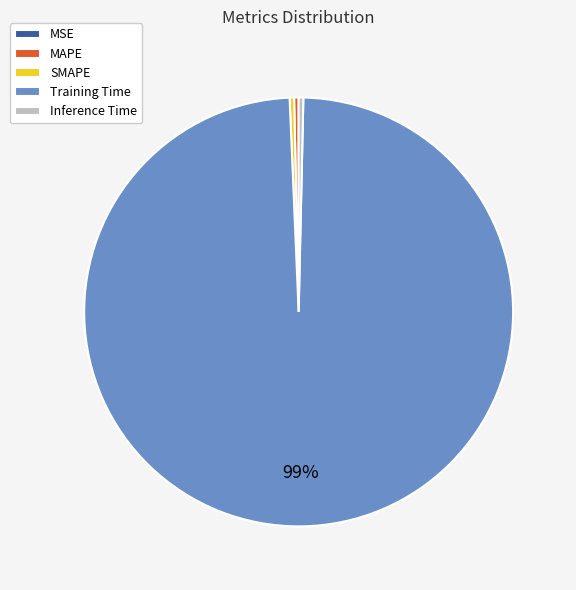

Between Training Time and MAPE, which is larger?

Training Time